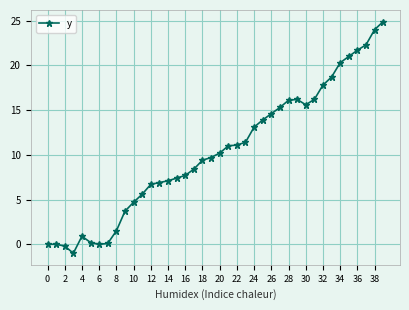

What is the minimum value shown in the chart?

-1.0